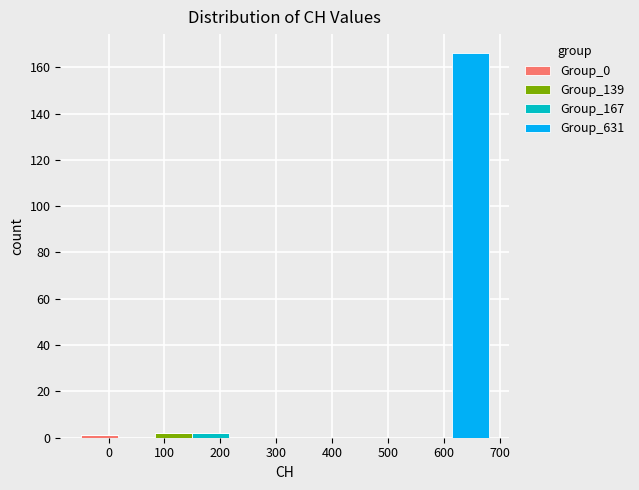

Reading left to right, transcribe this chart: for each stacked bar, give the range it covers on the x-axis and its total height. Neither the bar edges nor the heights are printed on the chart, so give them approximately, as read against the axes.

-50 to 20: under 2
20 to 80: 0
80 to 150: 2
150 to 220: 2
220 to 280: 0
280 to 350: 0
350 to 420: 0
420 to 480: 0
480 to 550: 0
550 to 610: 0
610 to 680: 166